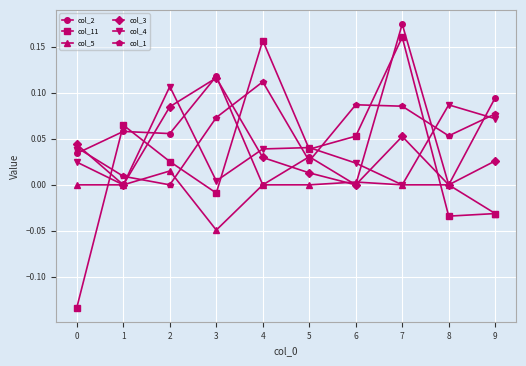

How many lines are shown in the chart?

6